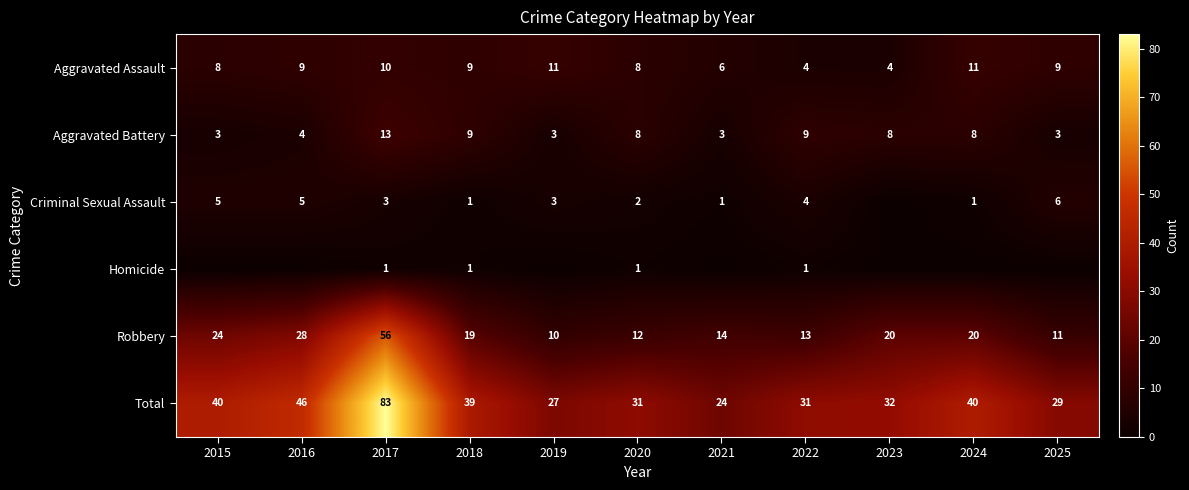

Is the value of Total at 2017 greater than the value of Homicide at 2017?

Yes